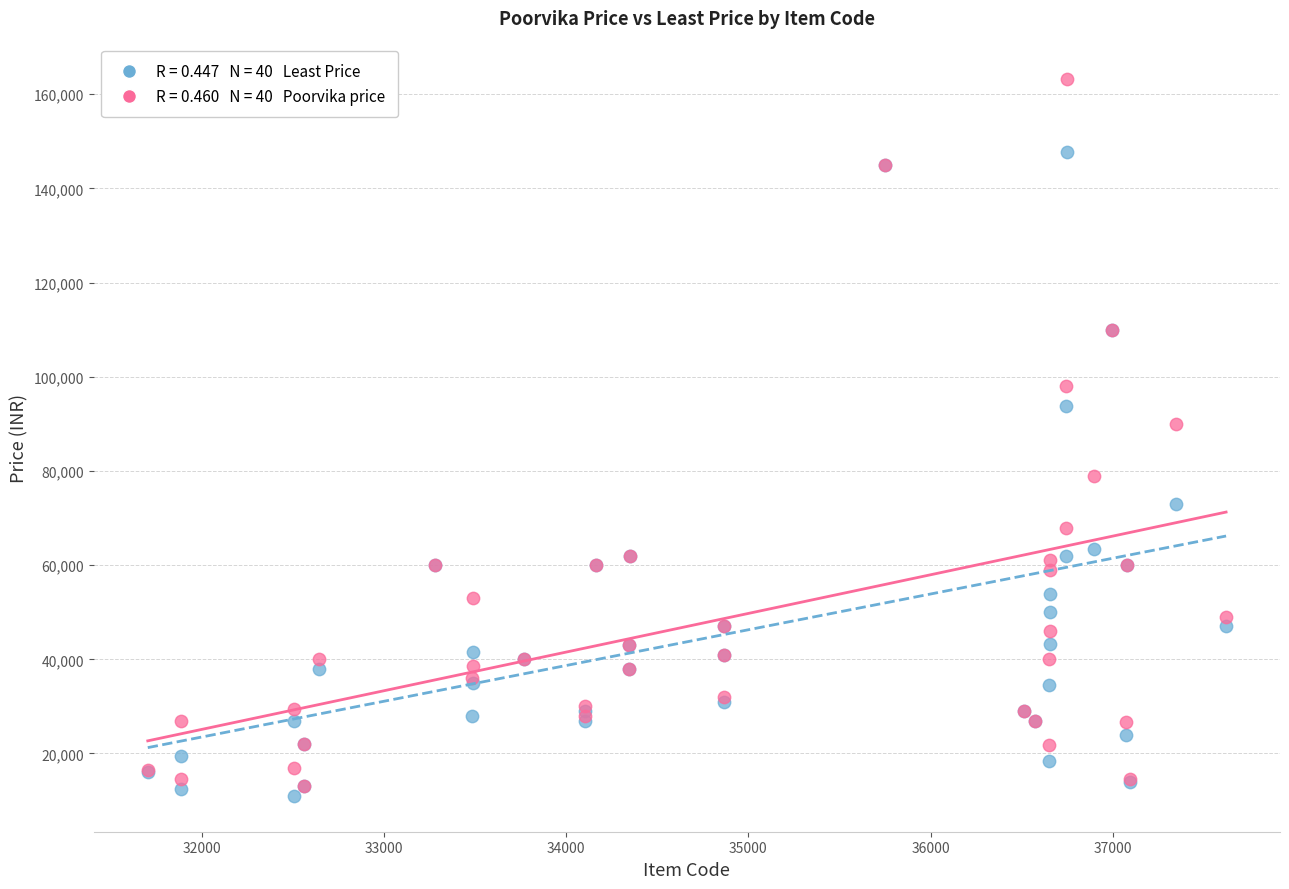

Across all series, what Y value is closest to 87090?

89990